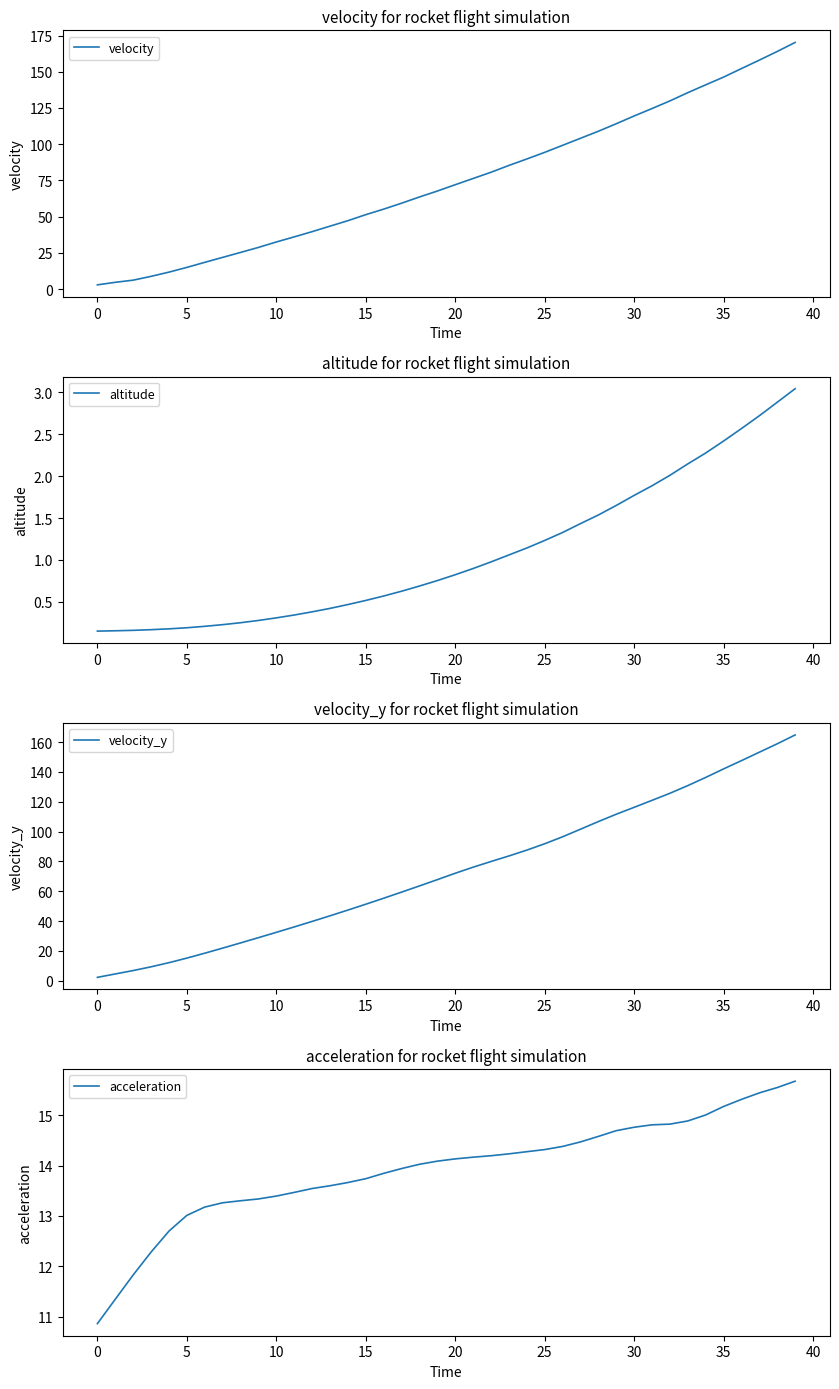

Is it true that velocity equals 231.9 at 37?

False